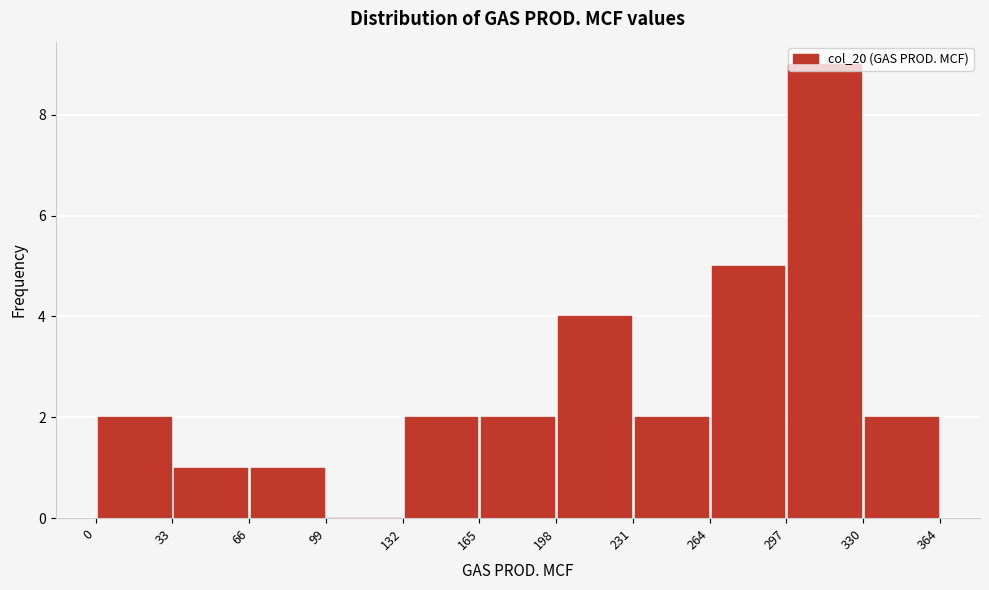

Reading left to right, list every bar in this chart as the range it spans on the x-axis followed by its height. The values are not printed on the chart, so give them approximately, as read against the axis.

0 to 33: 2
33 to 66: 1
66 to 99: 1
99 to 132: 0
132 to 165: 2
165 to 198: 2
198 to 231: 4
231 to 264: 2
264 to 297: 5
297 to 330: 9
330 to 364: 2